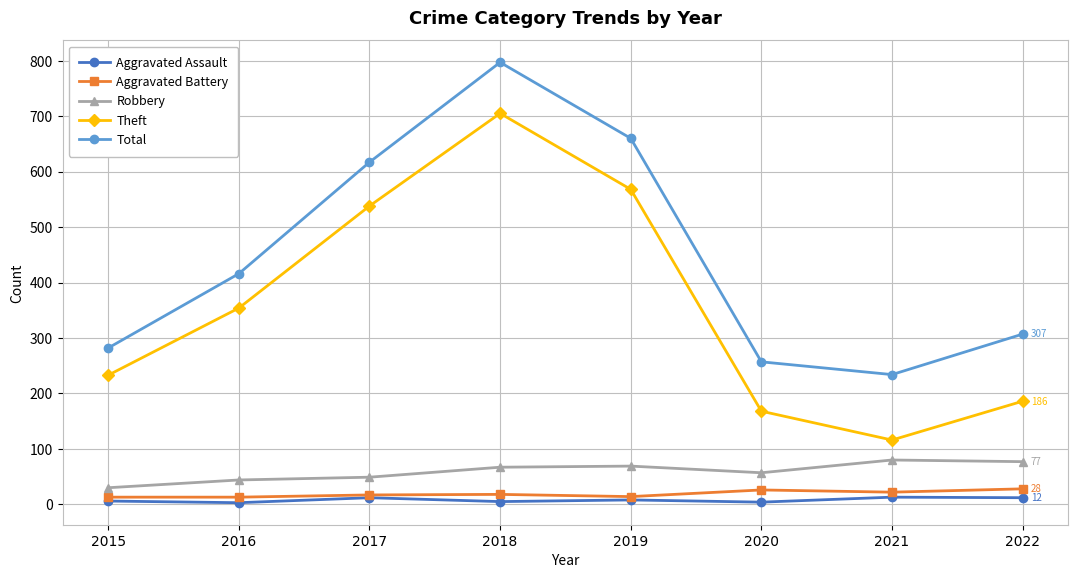

True or false: Aggravated Assault has more than 0 points higher than both neighbors.

True